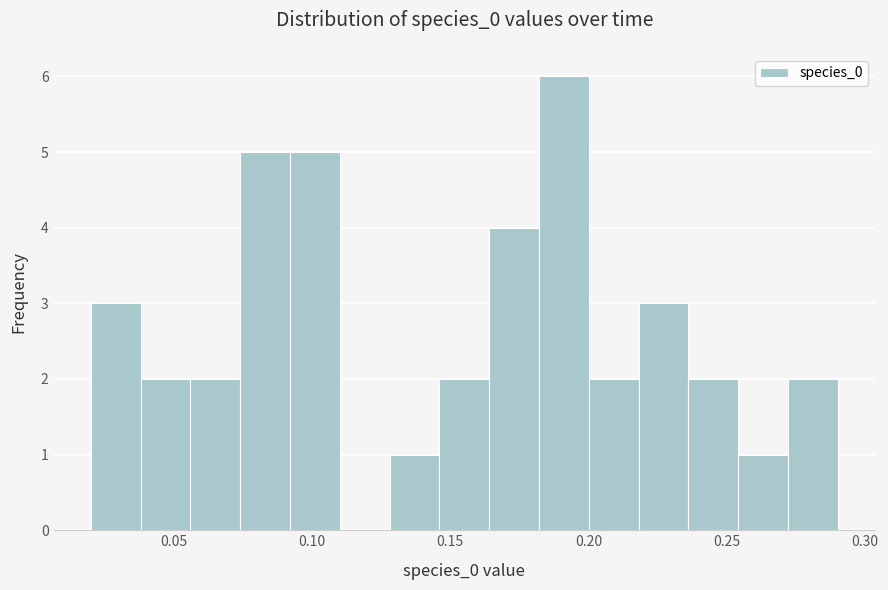

Around what value on the x-axis is the tallest bar? Give the approximate position of its centre, as read against the axis.

0.190